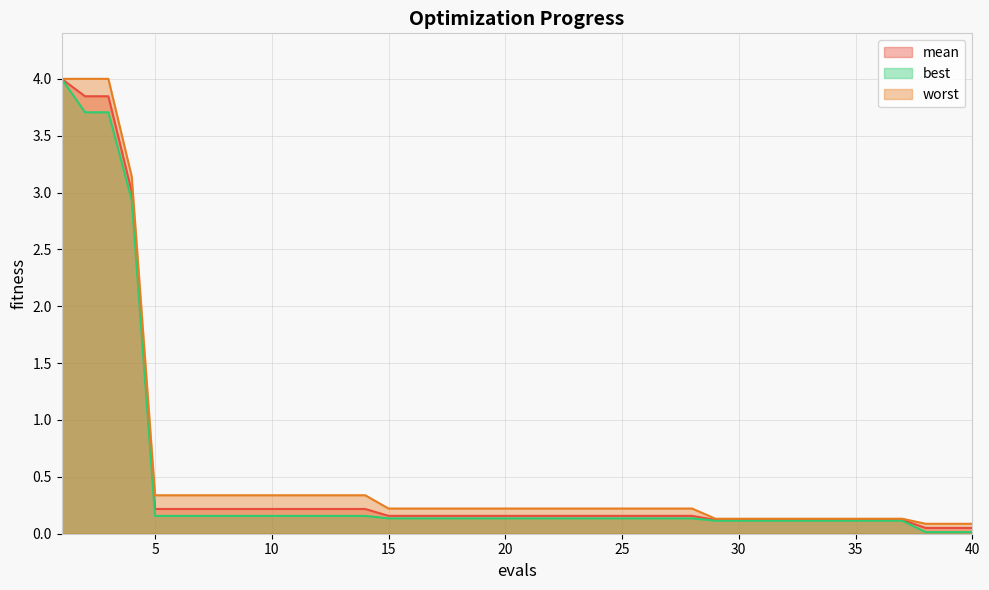

The value of best at 13 is 0.3. True or false?

False